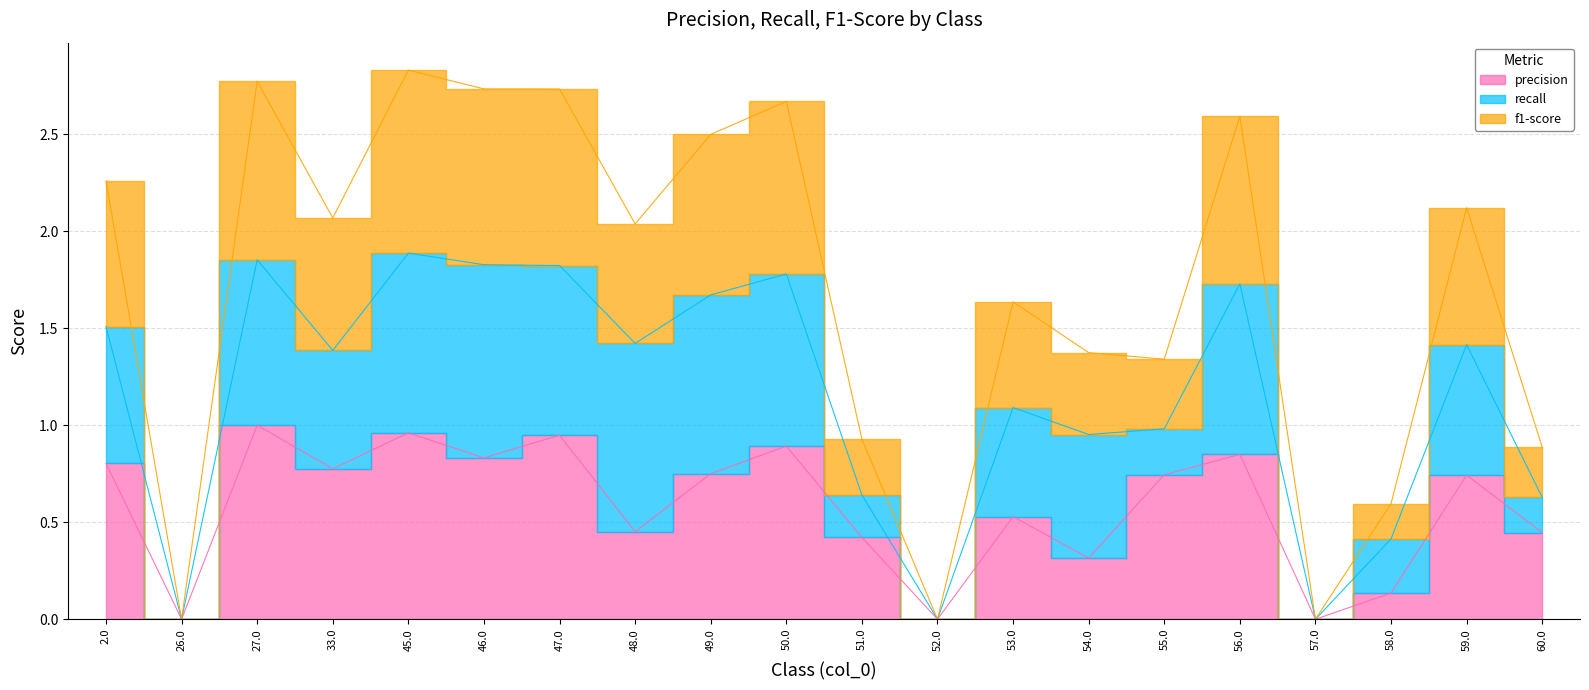

Which label corresponds to the smallest value in the chart?

26.0